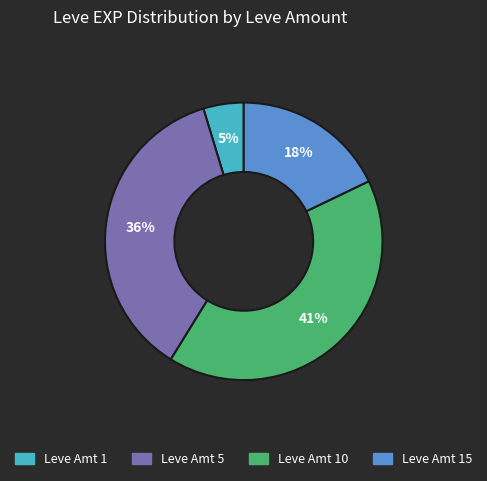

Is there a majority slice in this chart?

No